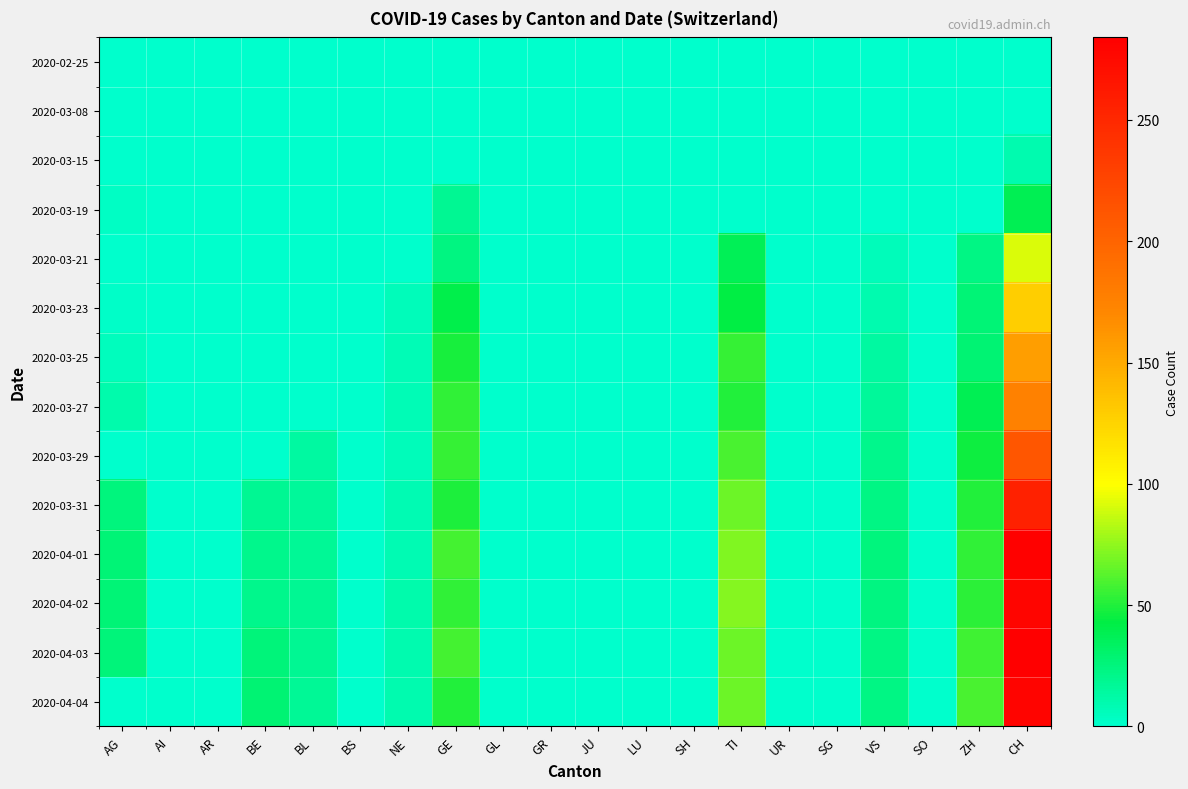

How many categories are shown in the chart?

20